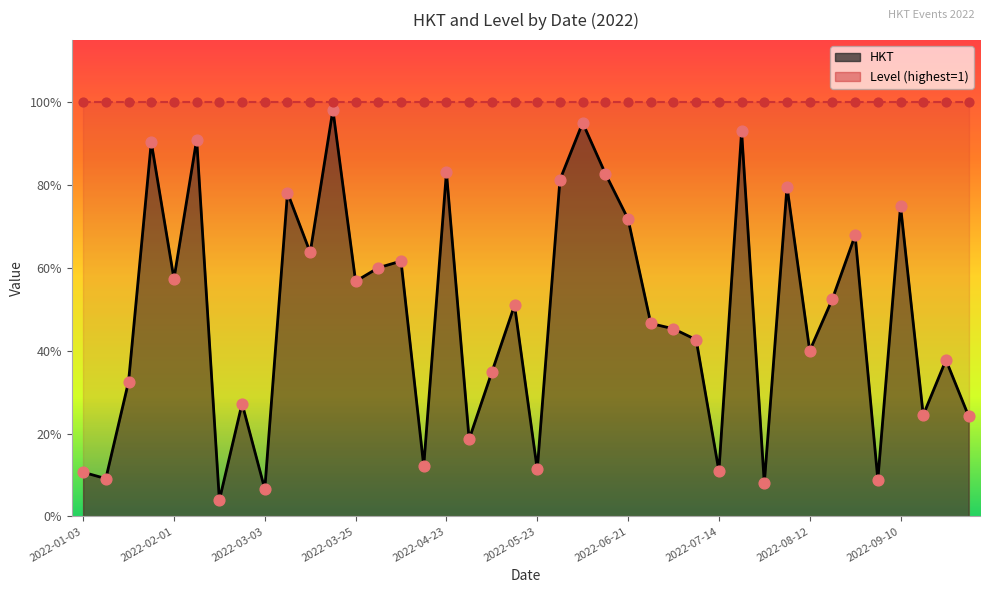

Is the value of Level (highest=1) at 2022-03-25 greater than the value of HKT at 2022-05-09?

Yes